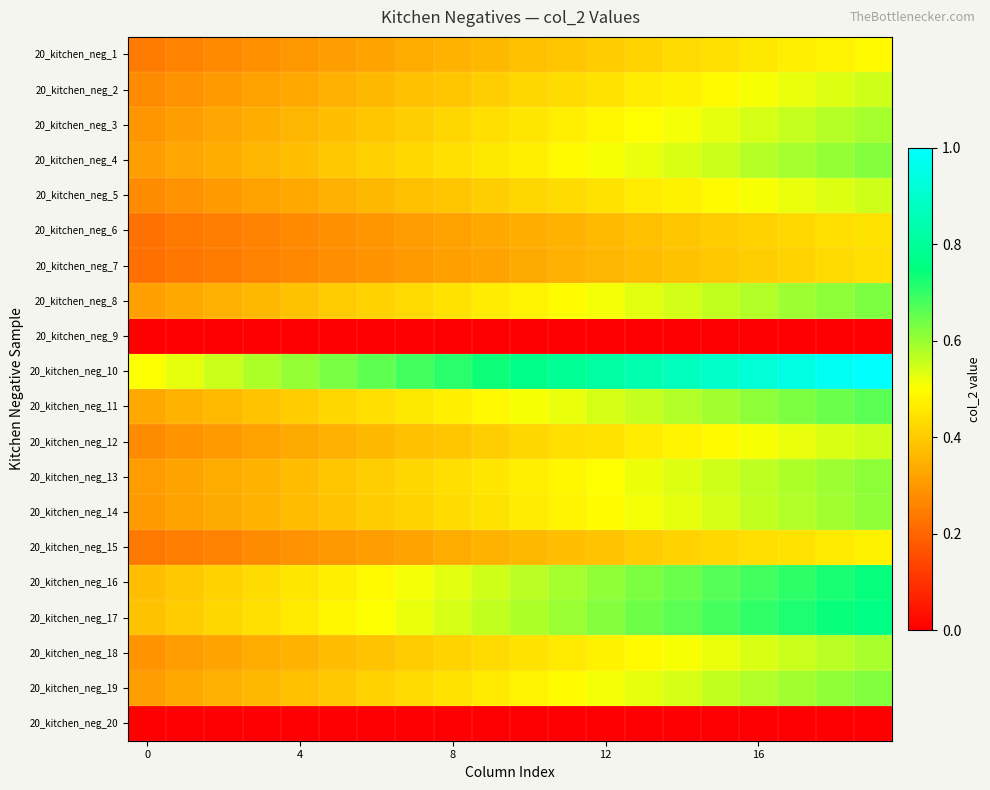

List the series in order of their peak value, lowest first.

20_kitchen_neg_9, 20_kitchen_neg_20, 20_kitchen_neg_7, 20_kitchen_neg_6, 20_kitchen_neg_15, 20_kitchen_neg_1, 20_kitchen_neg_5, 20_kitchen_neg_2, 20_kitchen_neg_12, 20_kitchen_neg_18, 20_kitchen_neg_3, 20_kitchen_neg_14, 20_kitchen_neg_13, 20_kitchen_neg_4, 20_kitchen_neg_19, 20_kitchen_neg_8, 20_kitchen_neg_11, 20_kitchen_neg_16, 20_kitchen_neg_17, 20_kitchen_neg_10